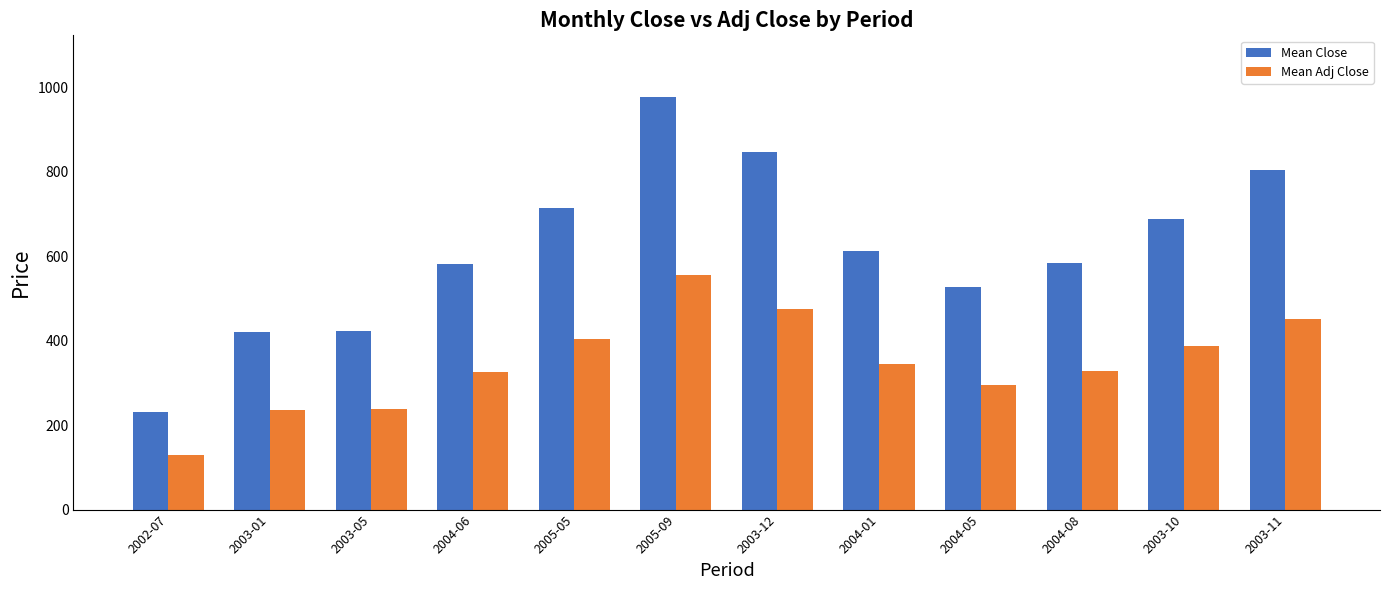

Is the value of Mean Adj Close at 2004-08 greater than the value of Mean Close at 2005-09?

No